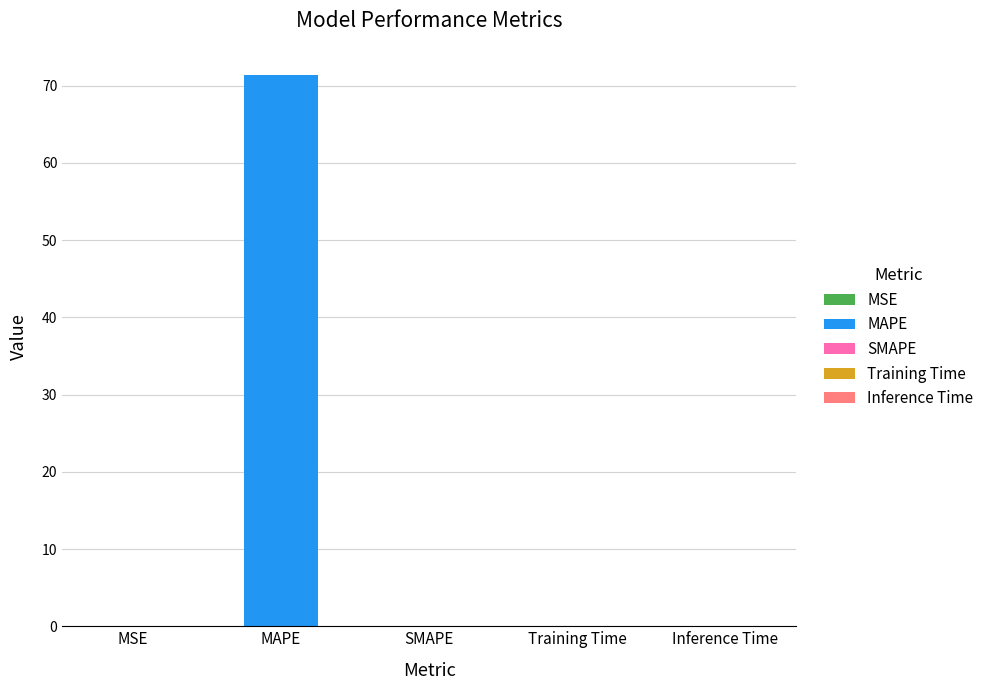

Which label corresponds to the smallest value in the chart?

SMAPE